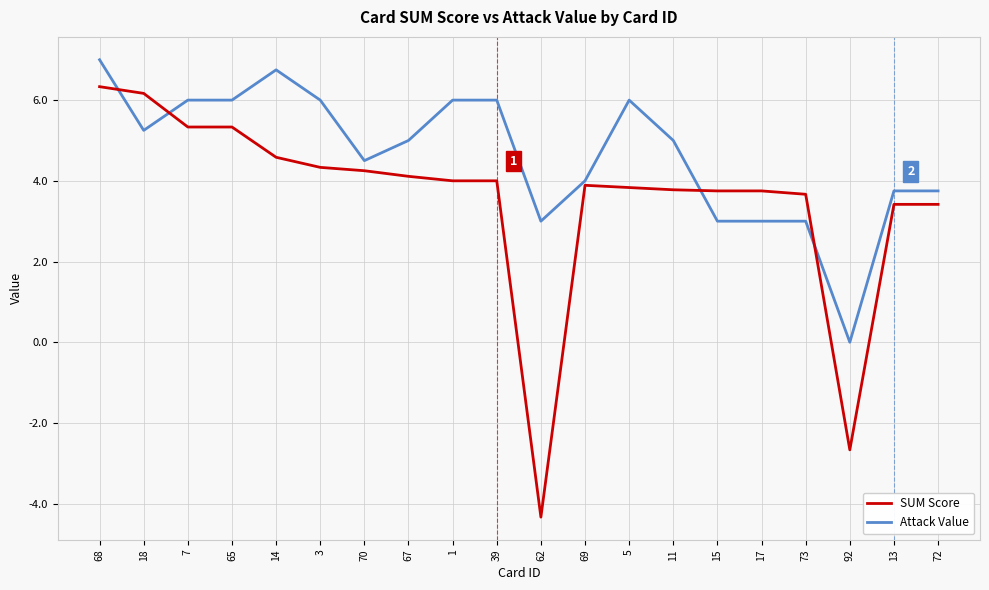

Read the Attack Value value at 11.

5.0